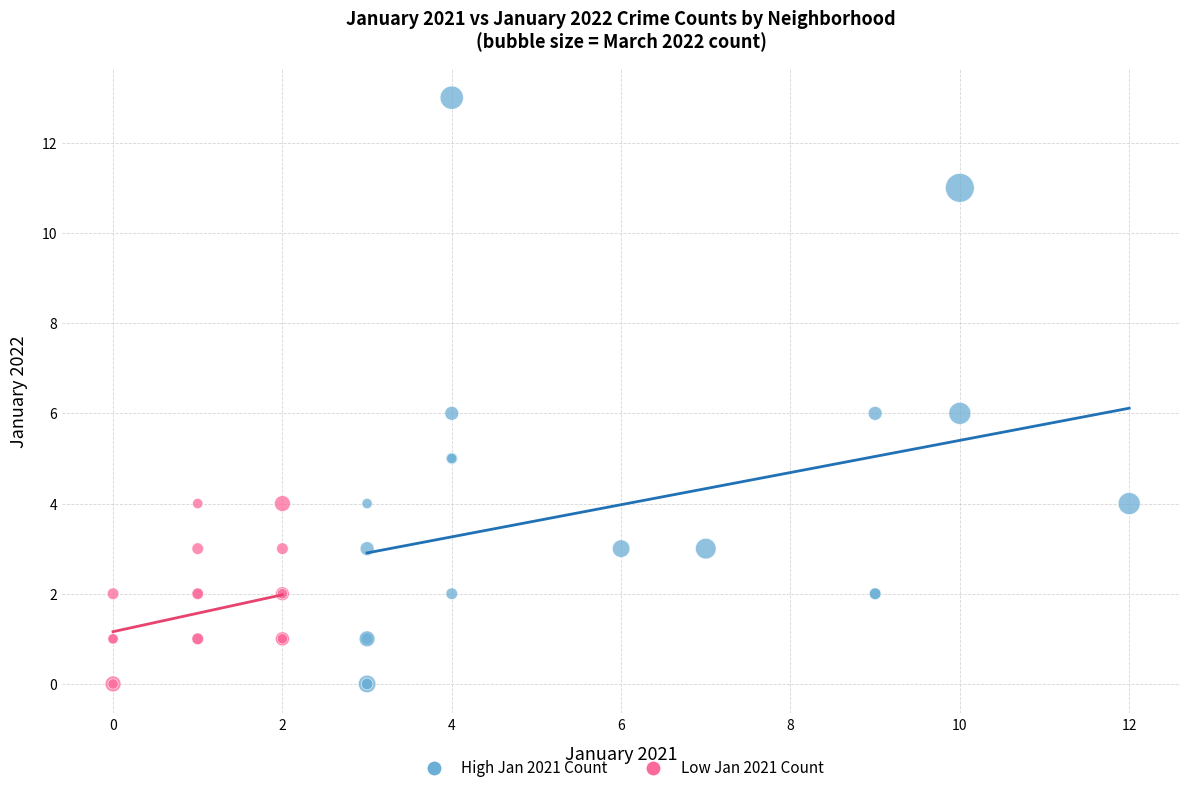

Which series has the widest spread of Y values?

High Jan 2021 Count